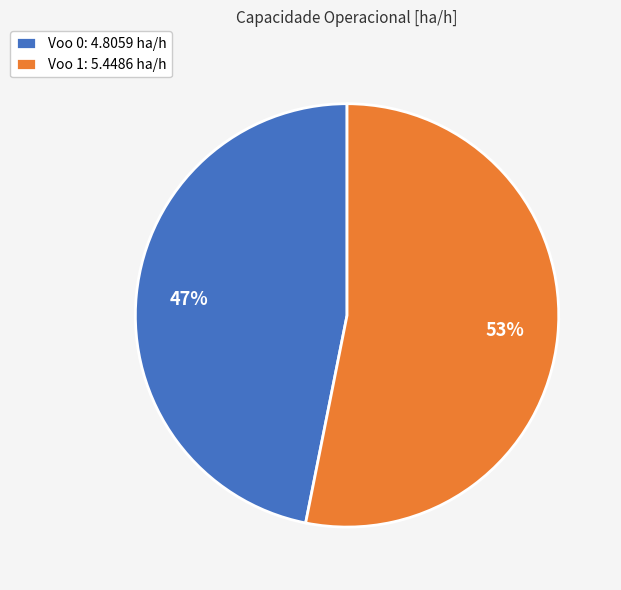

To the nearest percent, what is the difference between the largest and smallest slice percentages?

6%